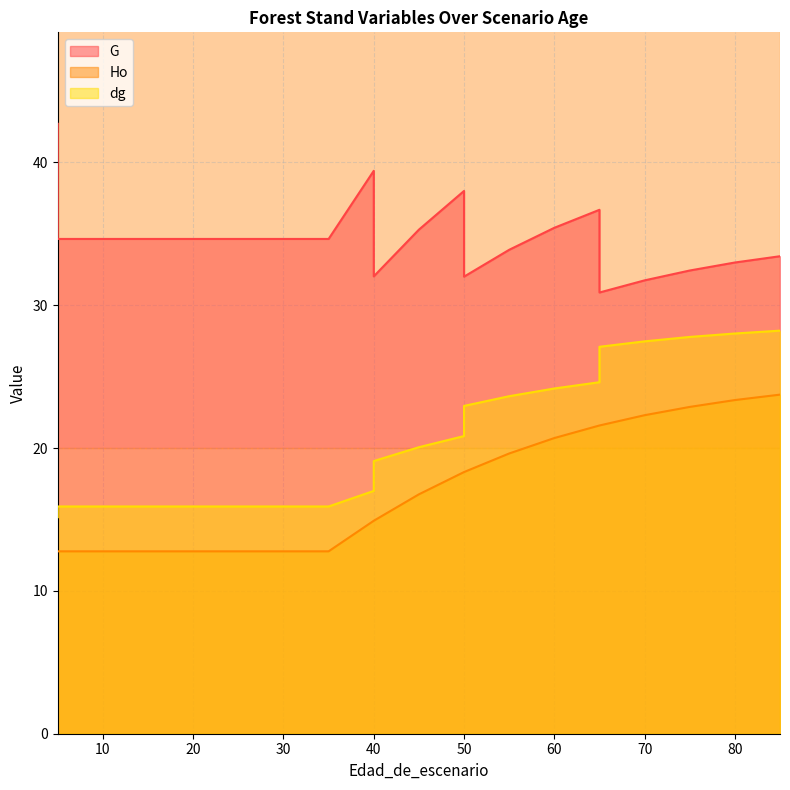

Reading left to right, what are all the values shown in this chart?

G: 42.7	34.6	34.6	34.6	34.6	34.6	34.6	34.6	34.6	39.4	32.0	35.3	38.0	32.0	33.9	35.4	36.7	30.9	31.7	32.4	33.0	33.4
Ho: 12.8	12.8	12.8	12.8	12.8	12.8	12.8	12.8	12.8	14.9	14.9	16.8	18.3	18.3	19.6	20.7	21.6	21.6	22.3	22.9	23.4	23.7
dg: 15.2	15.9	15.9	15.9	15.9	15.9	15.9	15.9	15.9	17.0	19.1	20.1	20.8	22.9	23.6	24.2	24.6	27.1	27.5	27.8	28.0	28.2